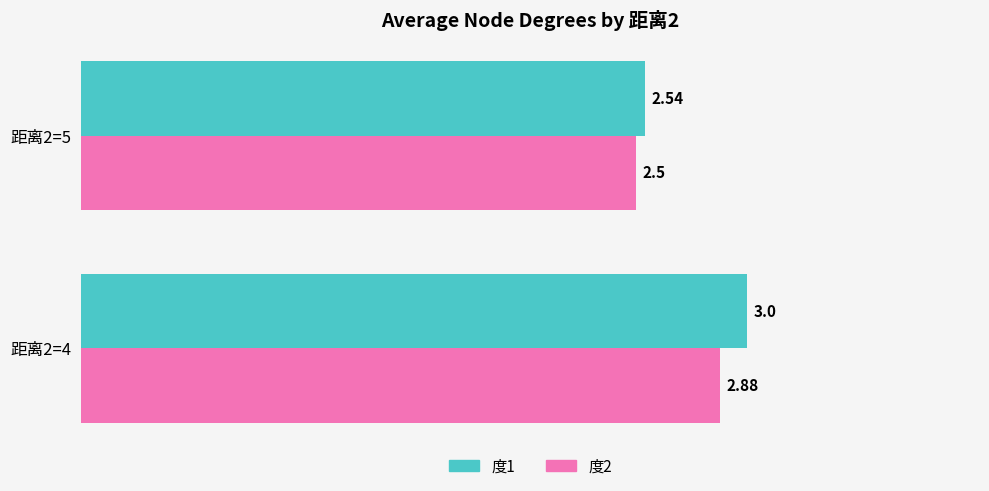

What is the sum of all 度1 values?

5.5